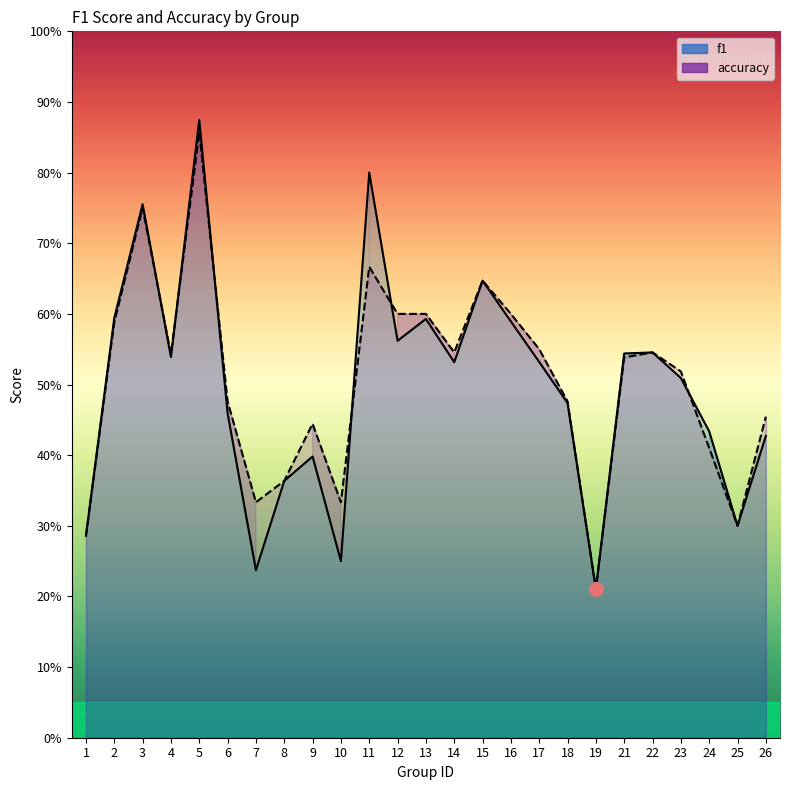

What are all the series names shown in the legend?

f1, accuracy